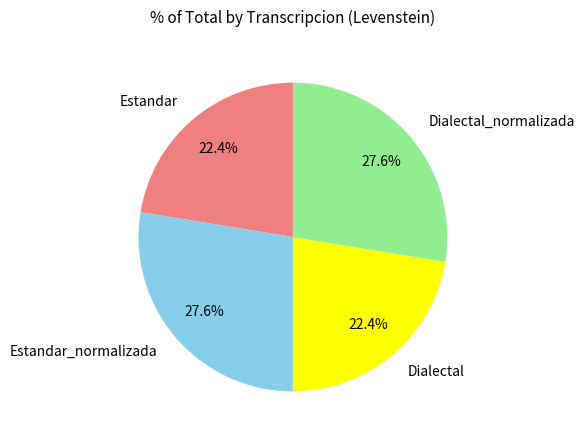

Does Estandar_normalizada represent more than half of the total?

No